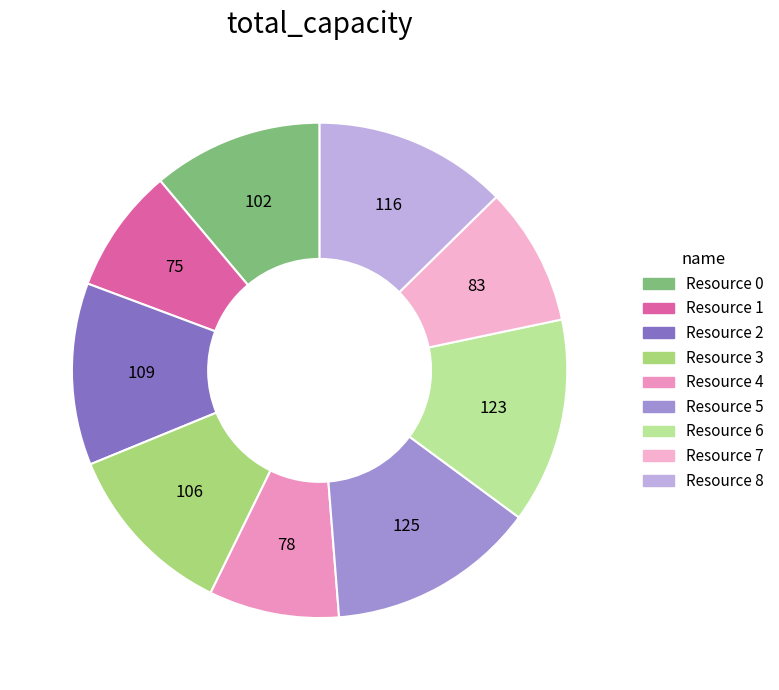

To the nearest percent, what portion does Resource 4 represent?

9%